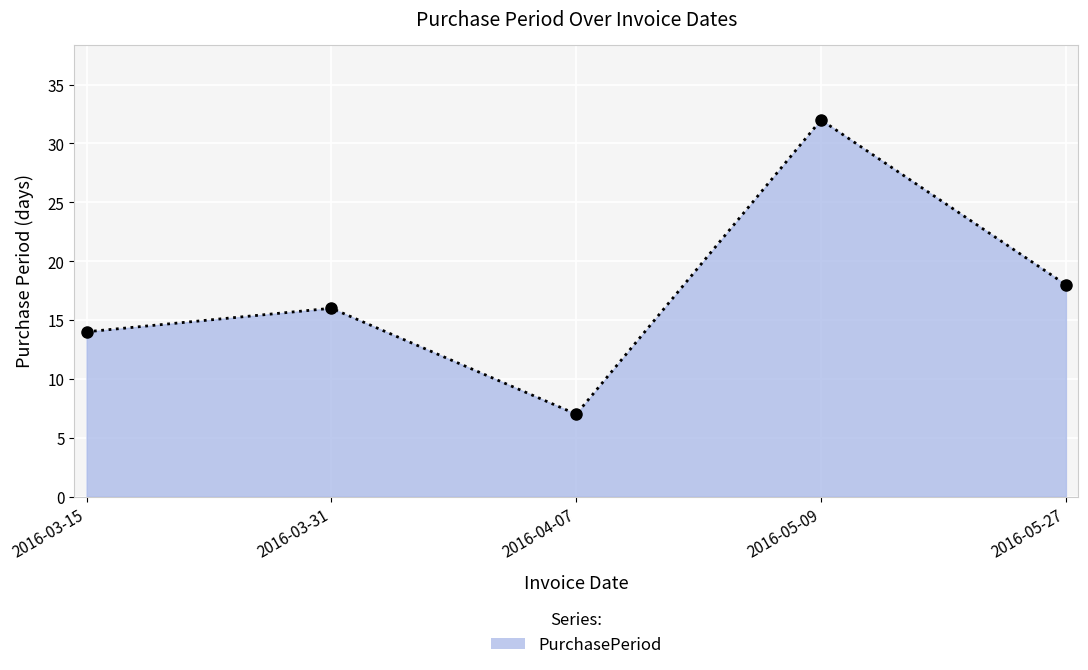

Which category has the lowest value across all series?

2016-04-07